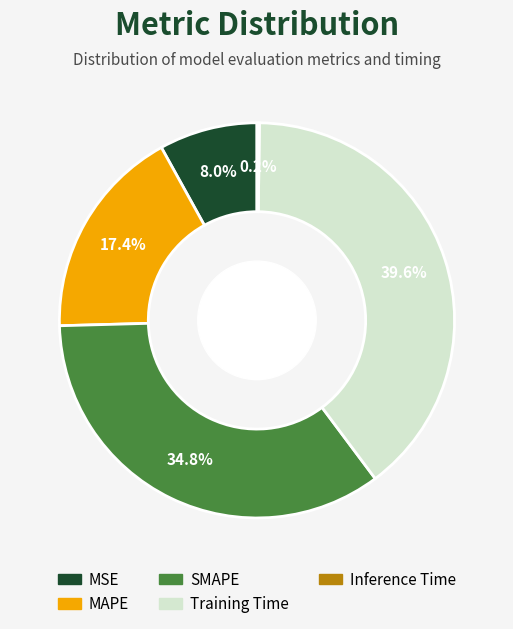

Does any single category account for the majority?

No